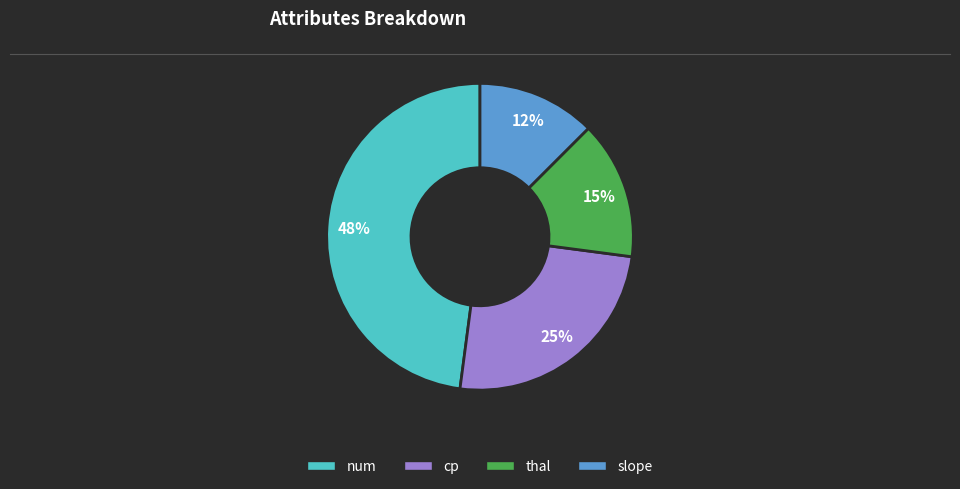

Is there any slice that represents more than half of the pie?

No